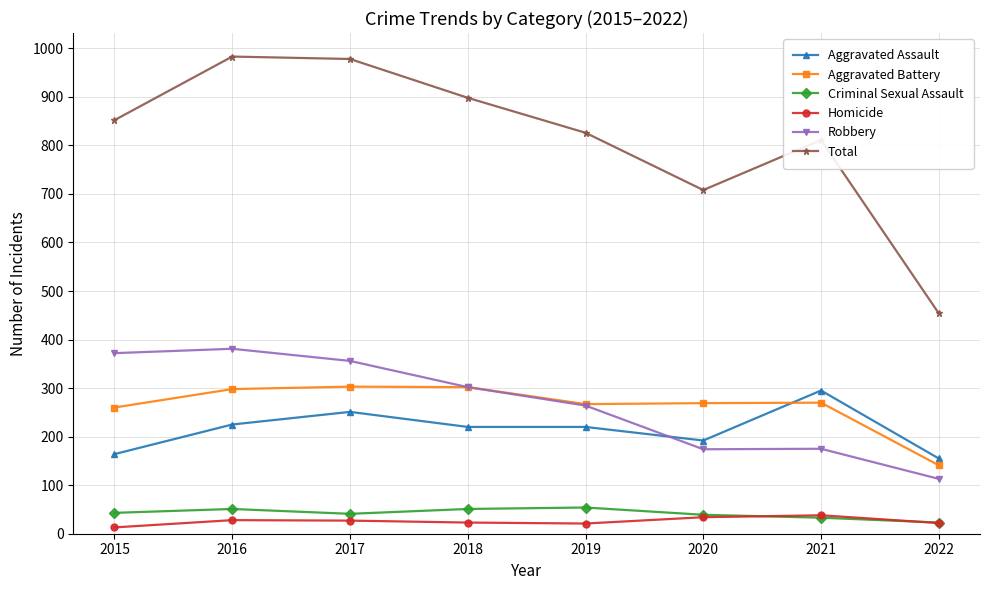

Is it true that Homicide equals 28 at 2016?

True